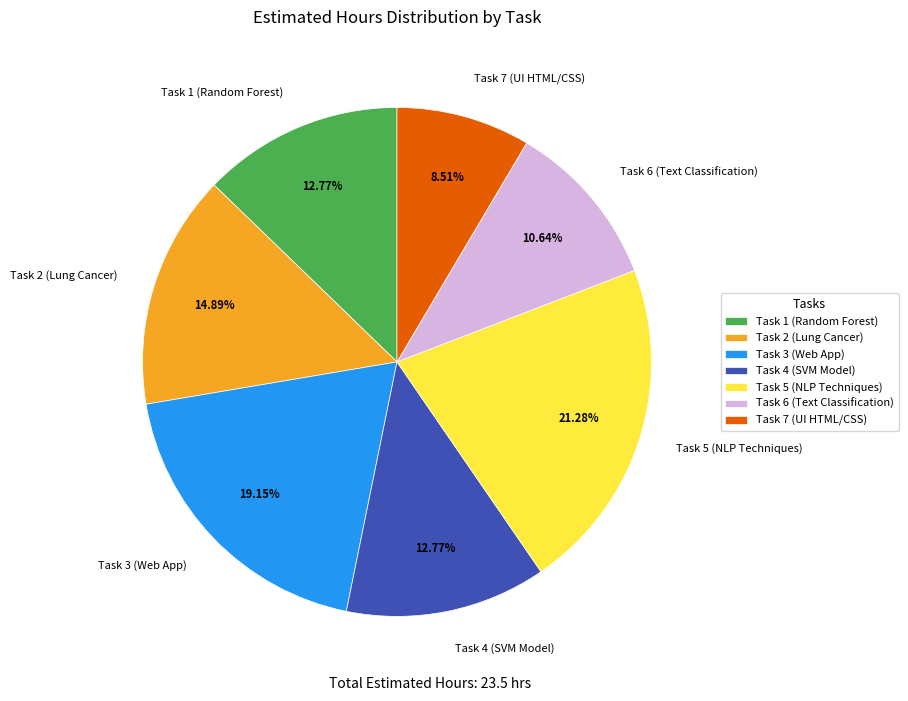

To the nearest percent, what percentage of the pie is Task 2 (Lung Cancer)?

15%